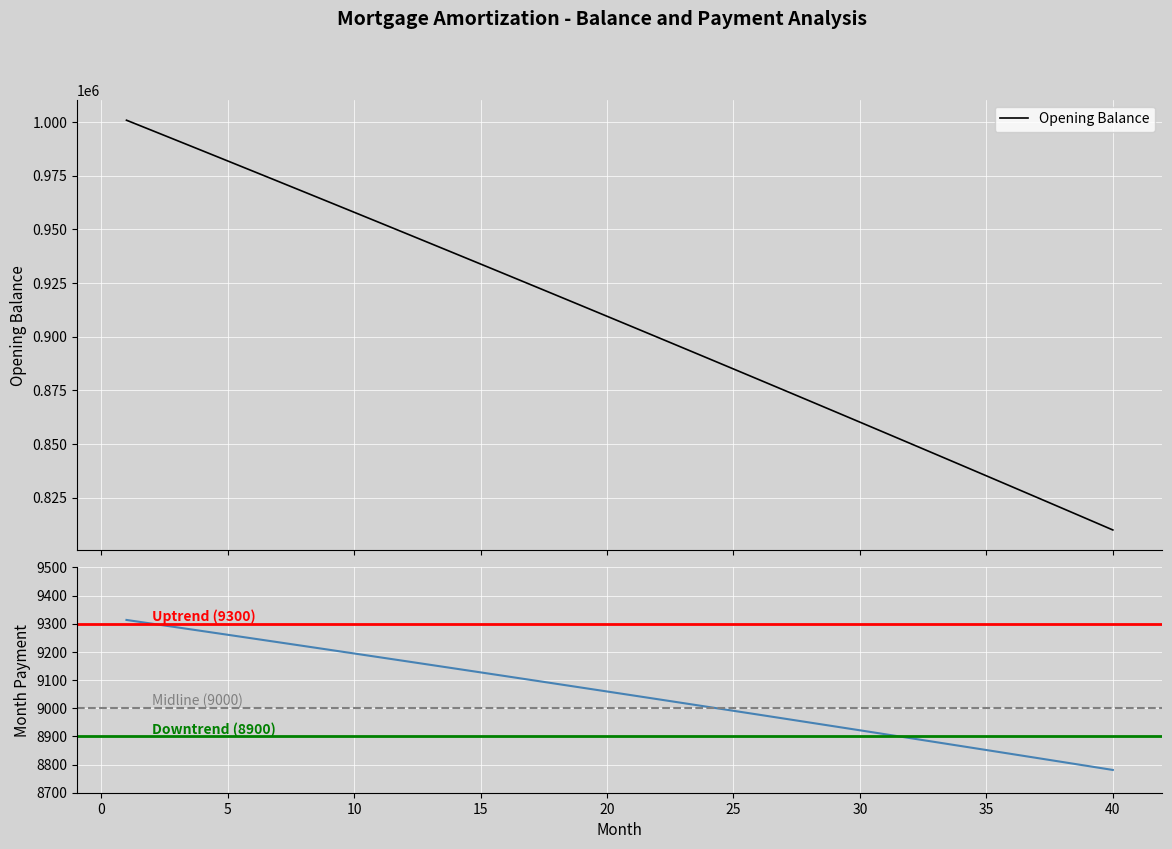

True or false: month_payment and opening_balance cross at least once.

False